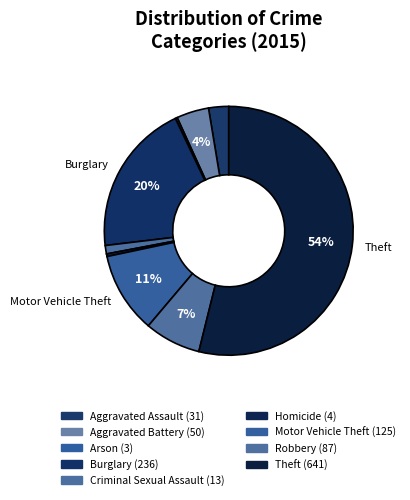

To the nearest percent, what is the difference between the largest and smallest slice percentages?

54%